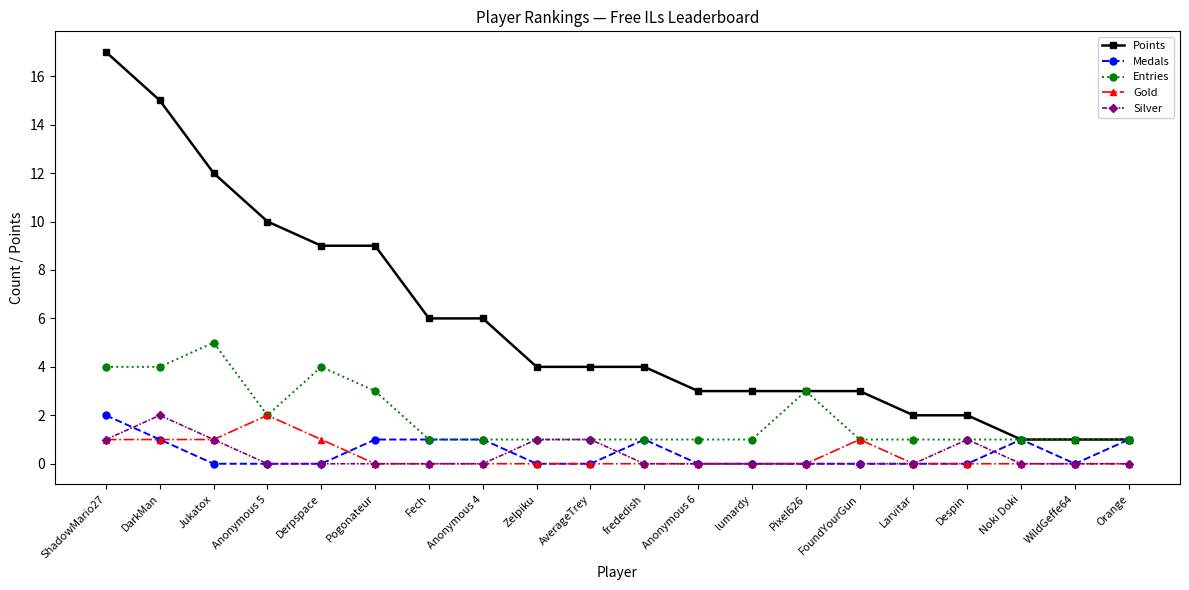

Which series changed the most between Anonymous 5 and Fech?

Points